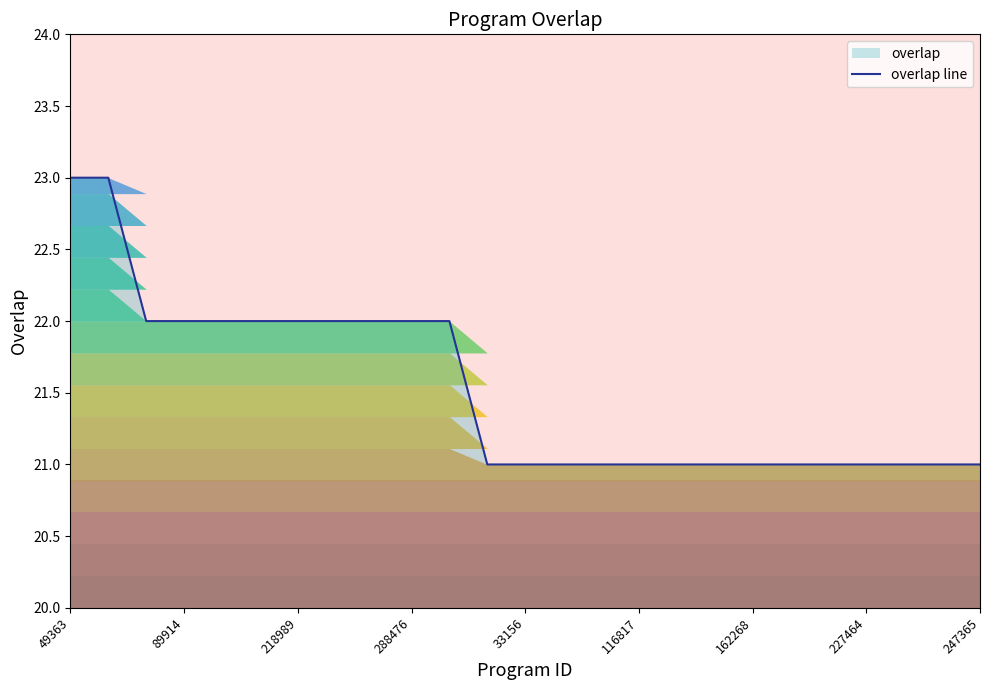

What is the maximum value shown in the chart?

23